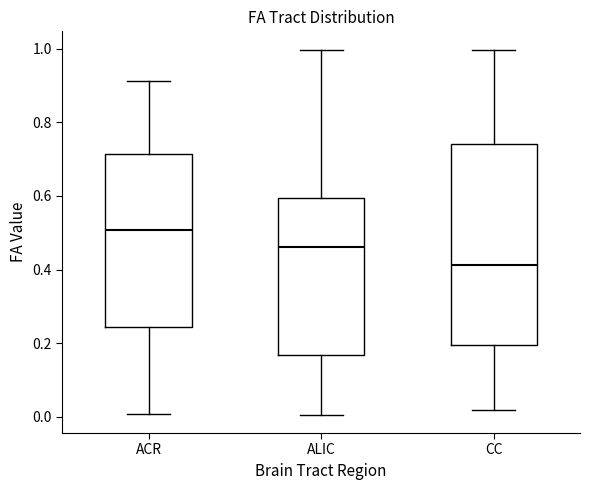

Reading left to right, read every box against the y-axis: the position of its median line, the range the box covers, and the ends of its whiskers. The values are not printed on the chart, so give them approximately, as read against the axis.

ACR: median 0.50, box 0.24 to 0.72, whiskers 0.00 to 0.92
ALIC: median 0.46, box 0.16 to 0.60, whiskers 0.00 to 1.00
CC: median 0.42, box 0.20 to 0.74, whiskers 0.02 to 1.00